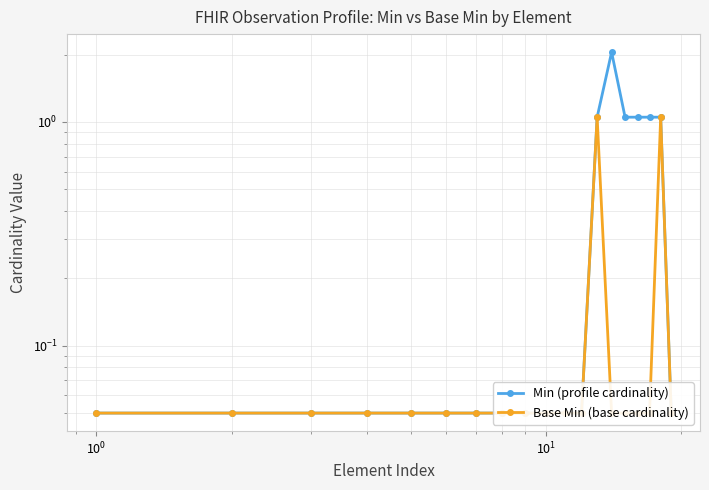

What is the sum of all Base Min (base cardinality) values?

3.0